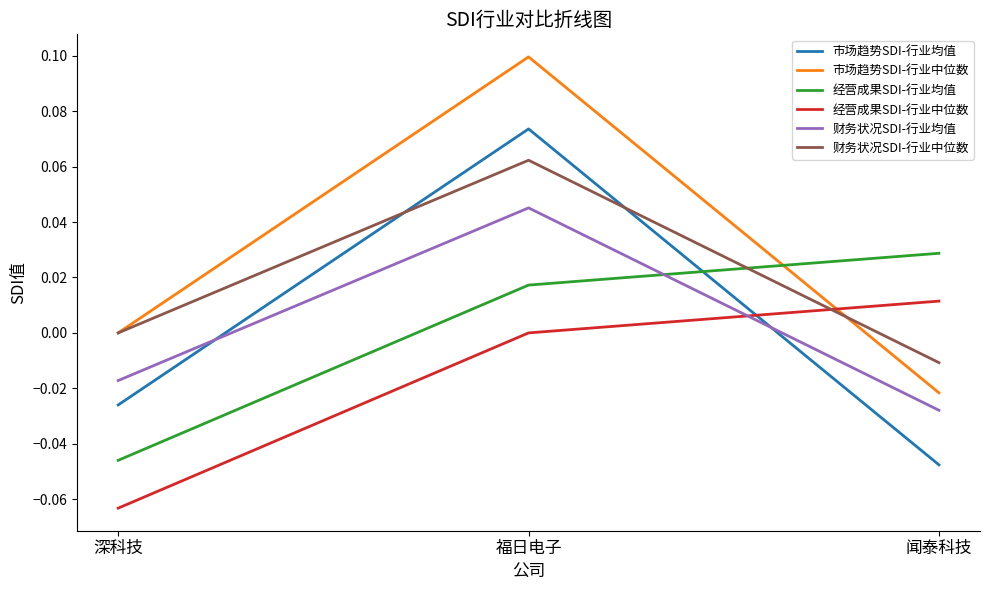

The 财务状况SDI-行业均值 series shows -0.0 at 深科技. True or false?

True